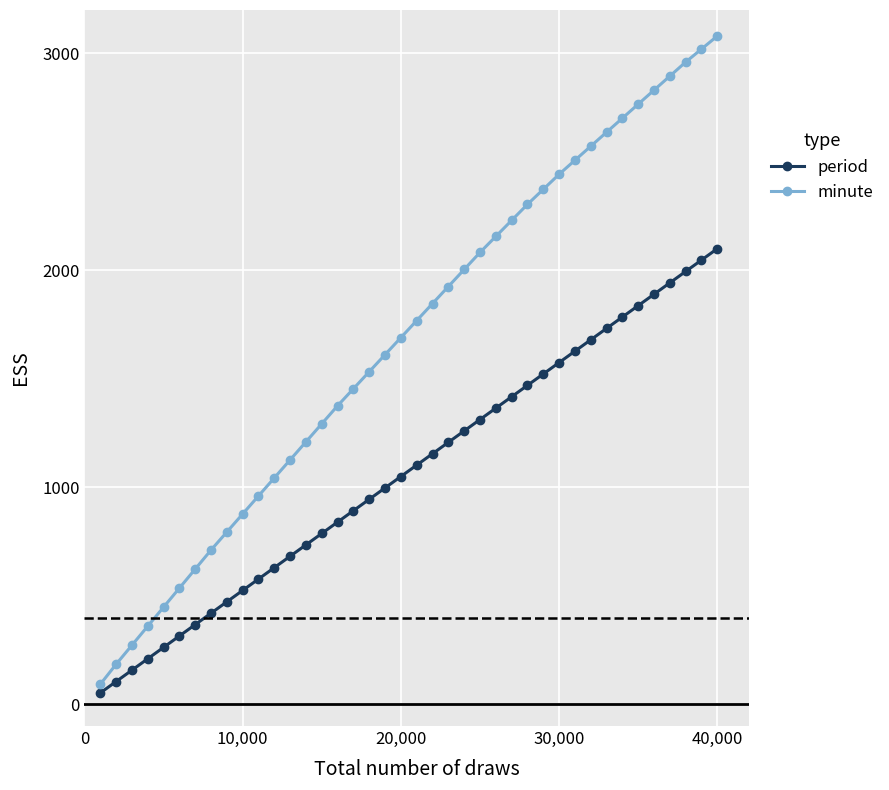

What is the minimum value shown in the chart?

52.5